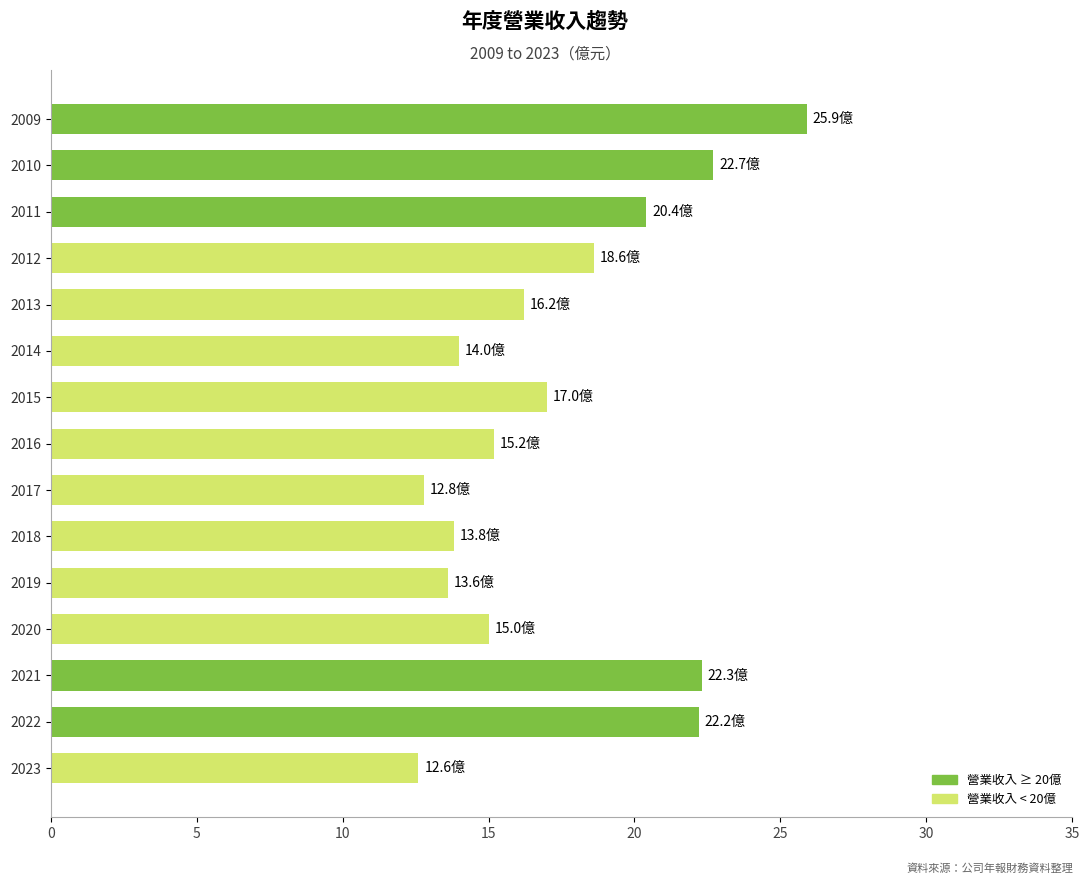

How many data points does each series have?

15